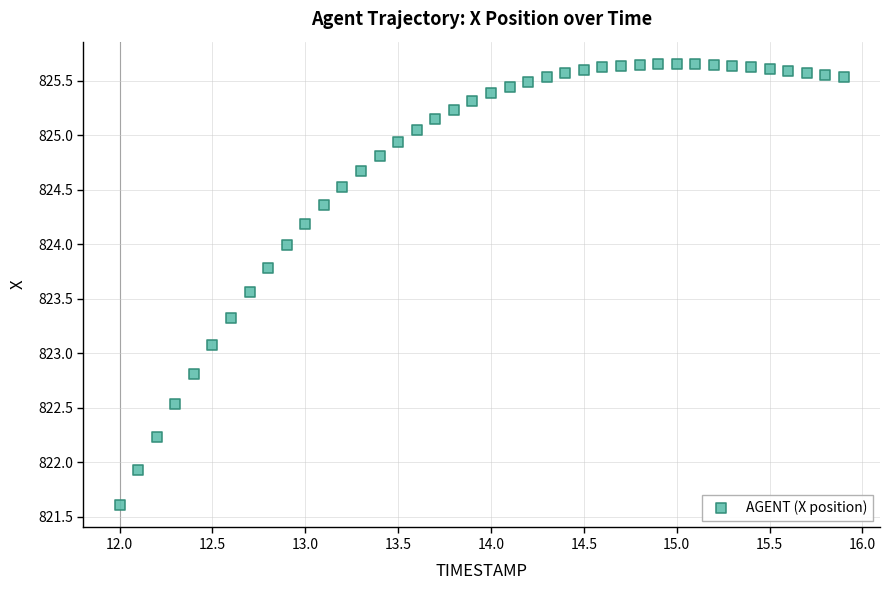

What Y value in the scatter plot is closest to 823?

823.1